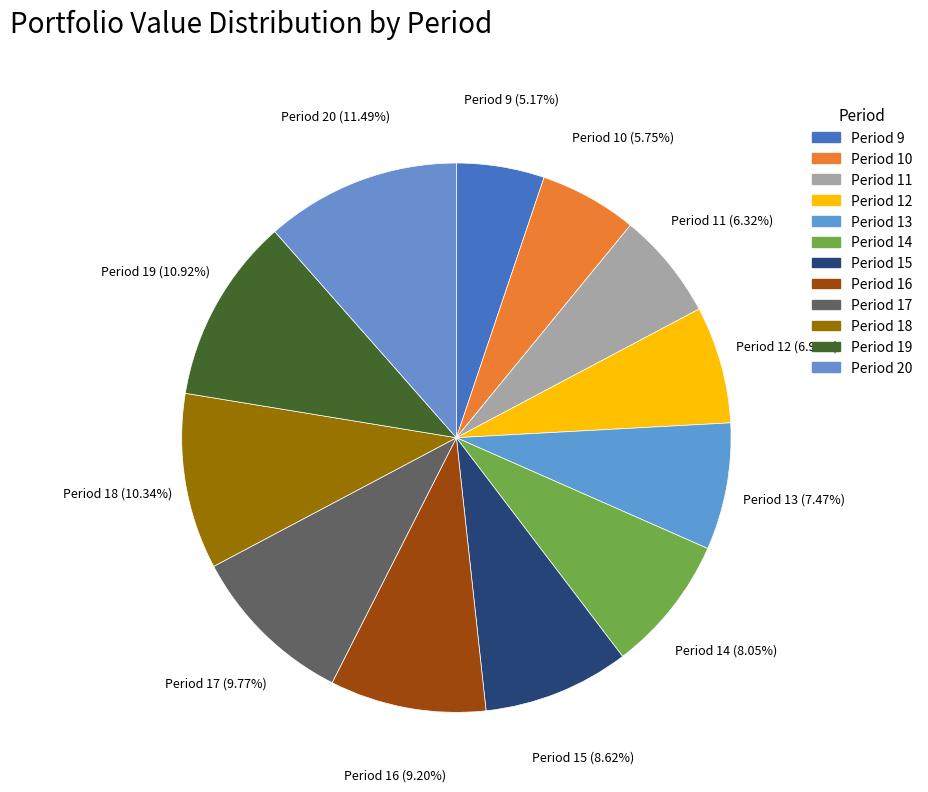

What is the largest slice in the pie chart?

Period 20